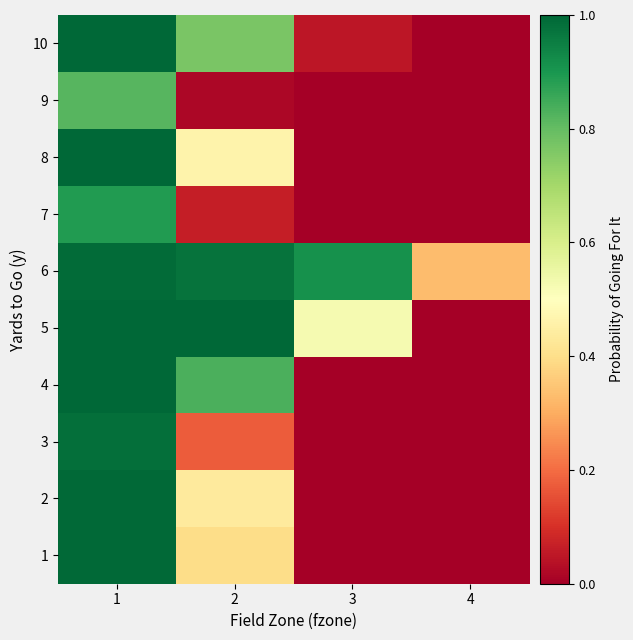

Count the number of data series in this chart.

10